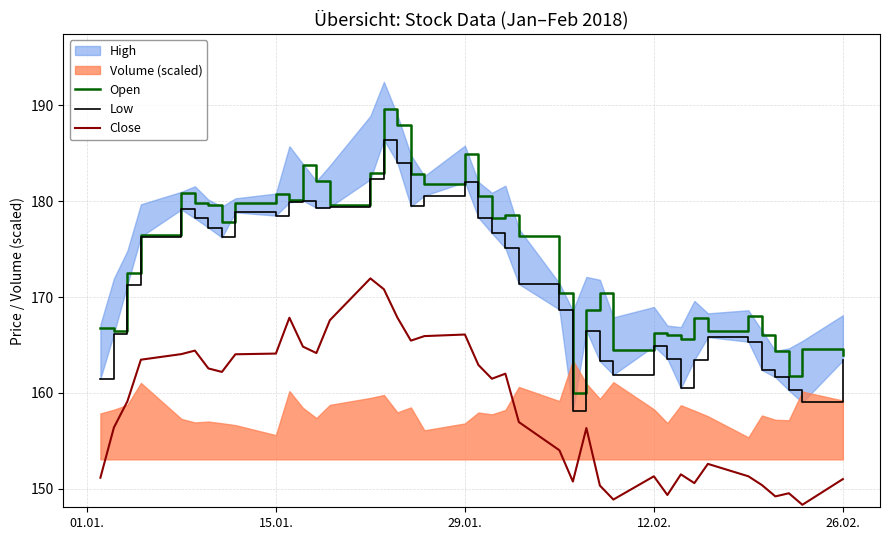

True or false: Close has more than 2 interior local peaks.

True